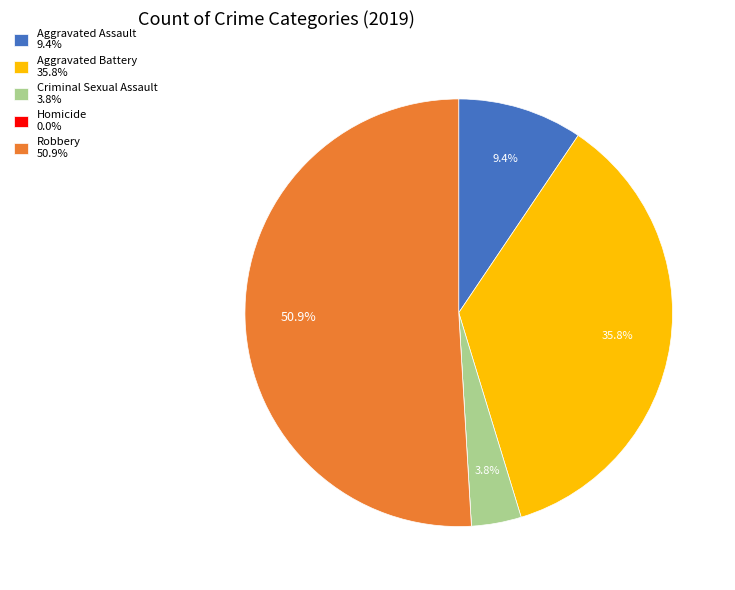

Does any single category account for the majority?

Yes